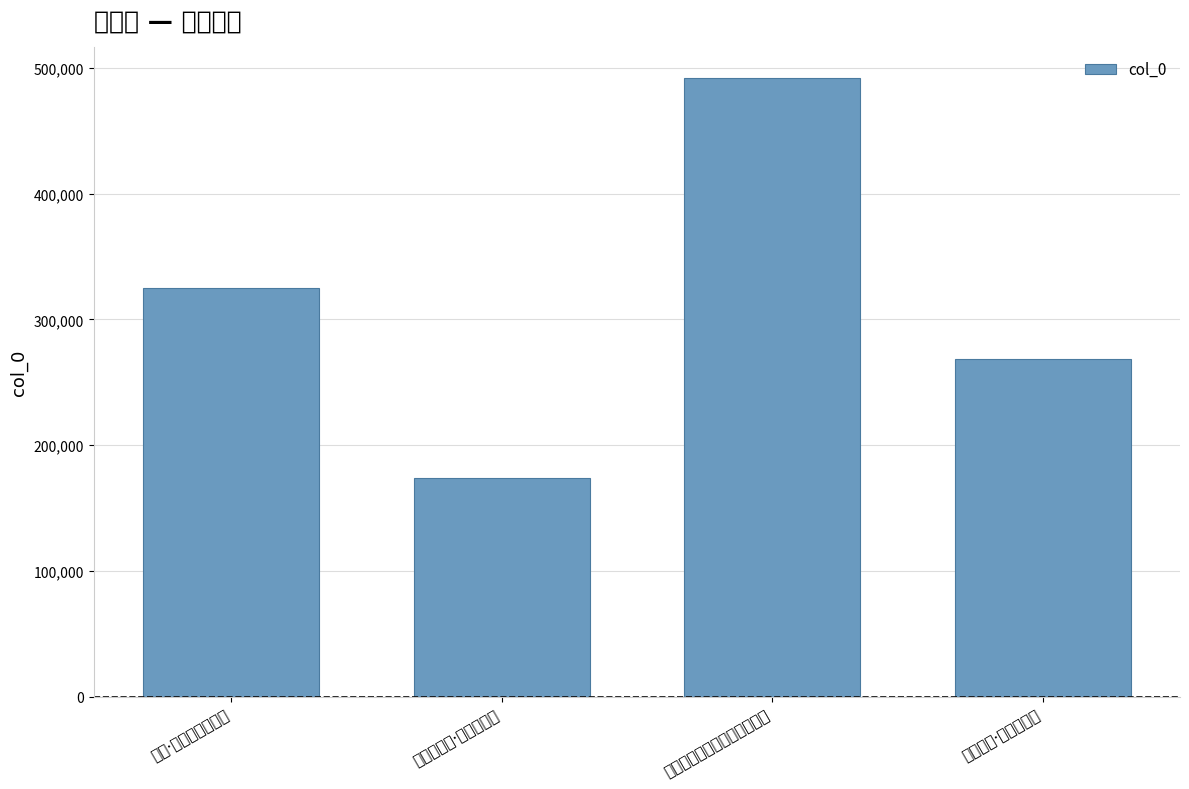

Count the number of data series in this chart.

1